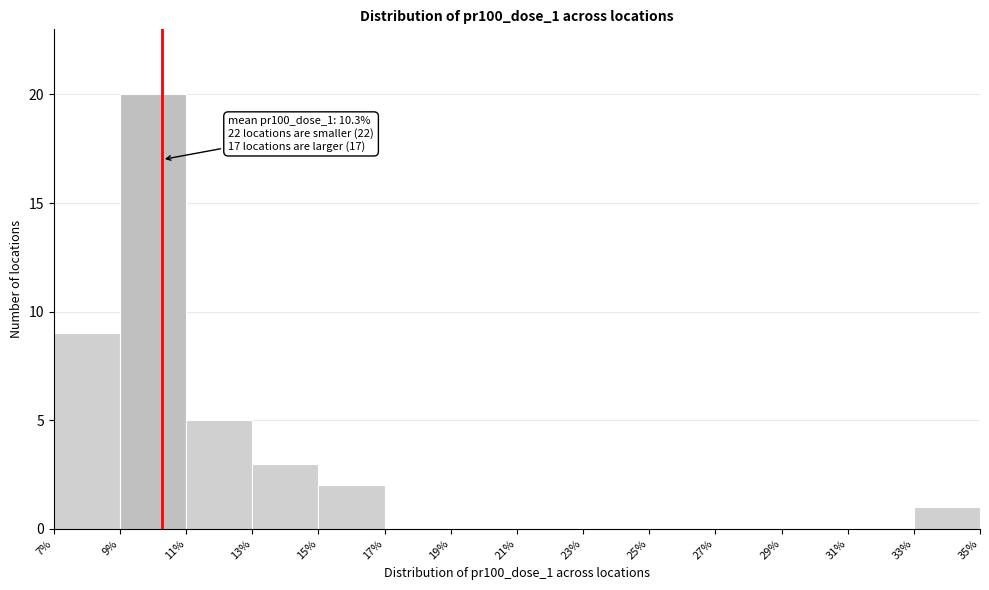

Which range on the x-axis has the tallest bar?

9% to 11%